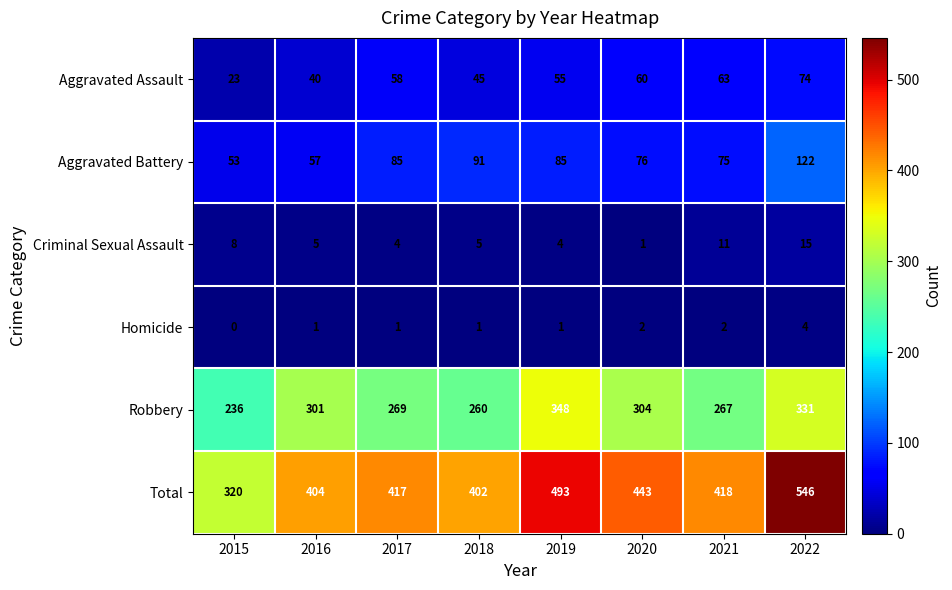

What is the difference between the maximum and minimum values in the Total series?

226